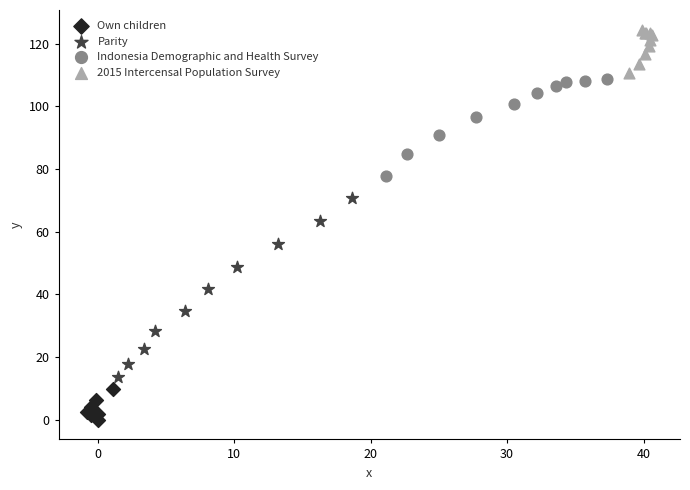

Which series contains the lowest Y value?

Own children